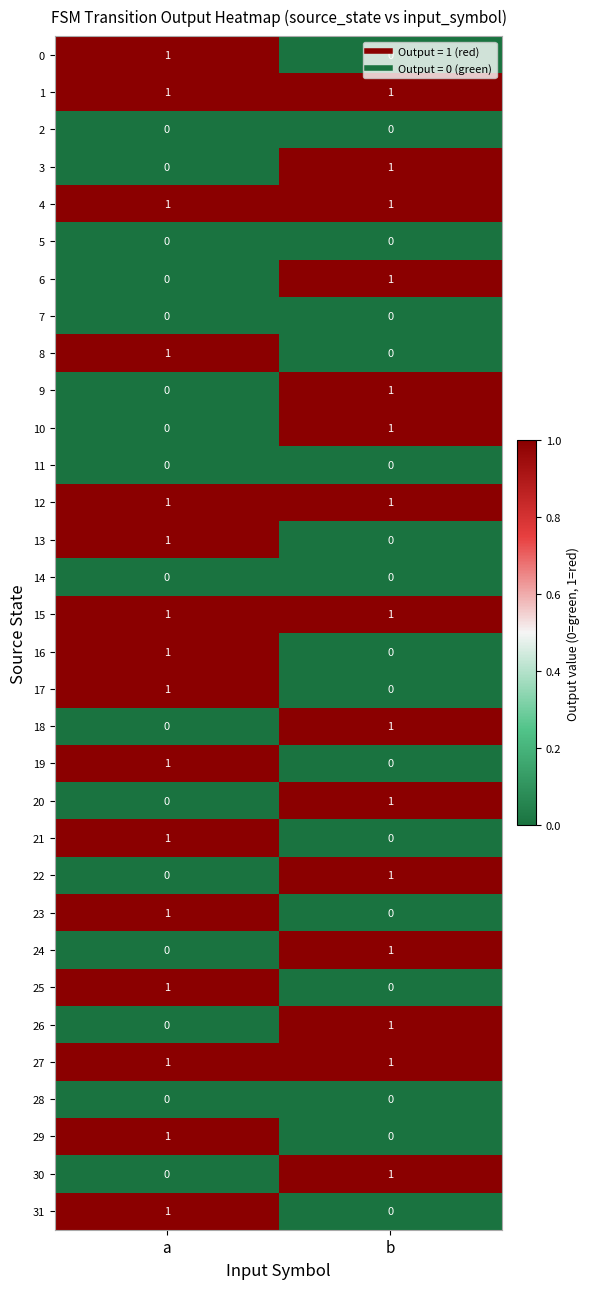

What is the total value across all series at a?

16